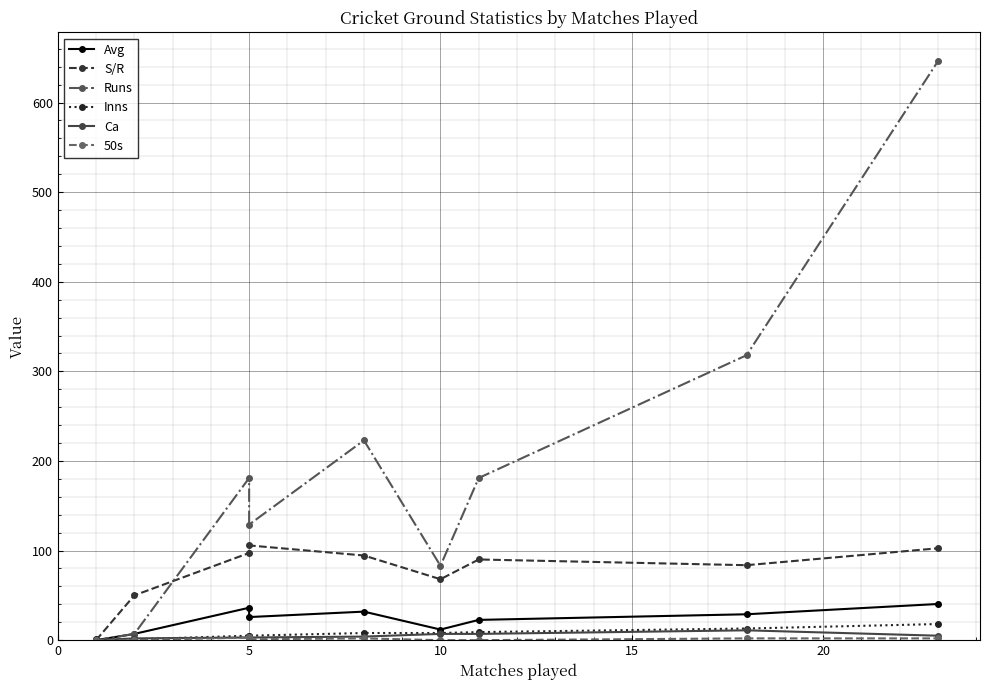

What are all the series names shown in the legend?

Avg, S/R, Runs, Inns, Ca, 50s